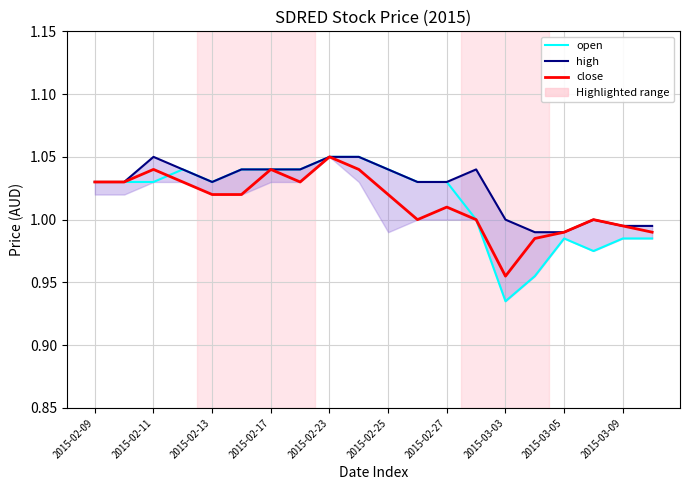

True or false: open has a value of 1.4 at 11.

False